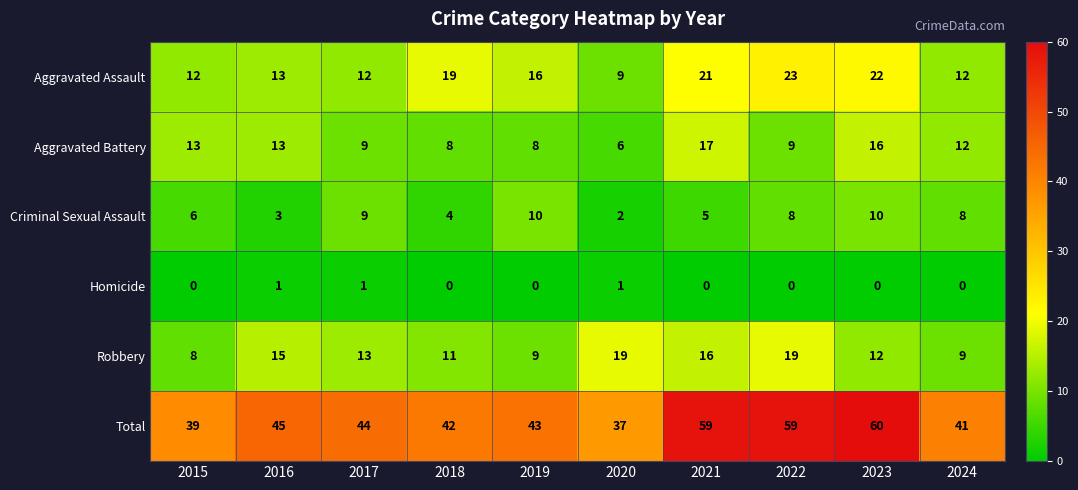

What is the difference between the maximum and minimum values in the Criminal Sexual Assault series?

8